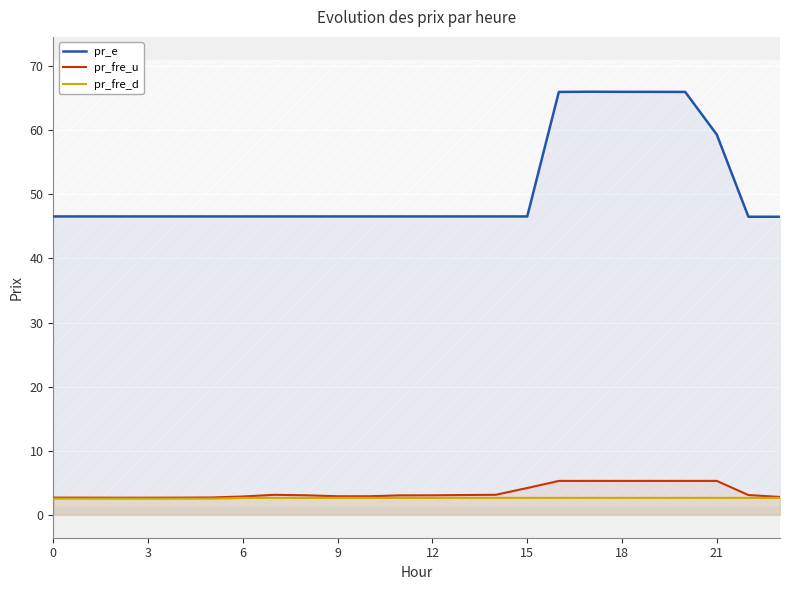

At which category is the sum across all series the highest?

17